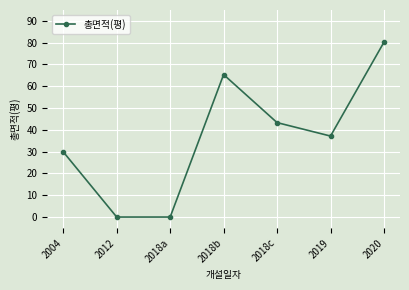

Reading left to right, extract all data points from this chart.

2004=29.9	2012=0.0	2018a=0.0	2018b=65.4	2018c=43.3	2019=37.2	2020=80.2